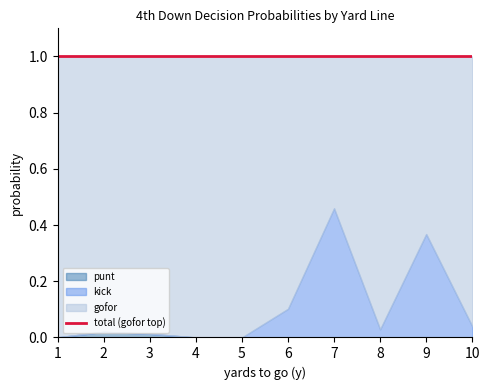

Which label corresponds to the smallest value in the chart?

1